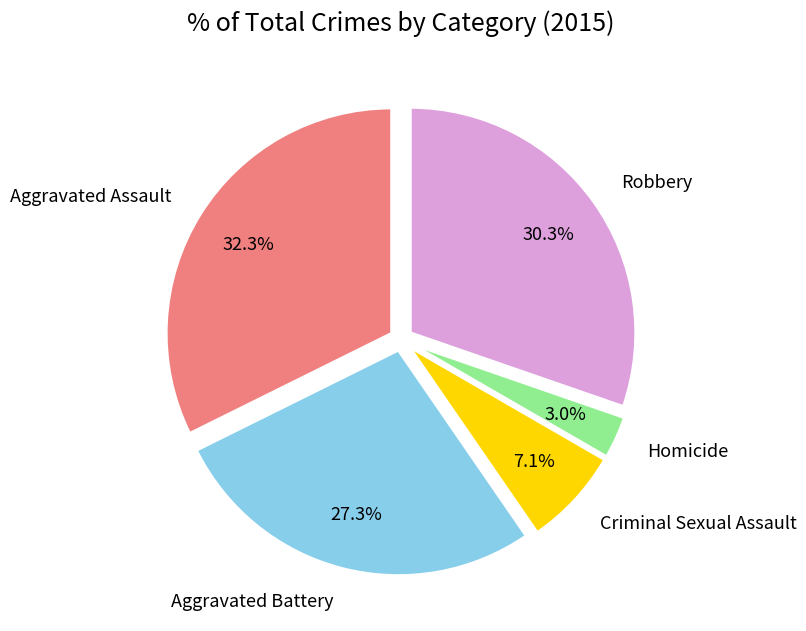

How many segments does this pie chart have?

5